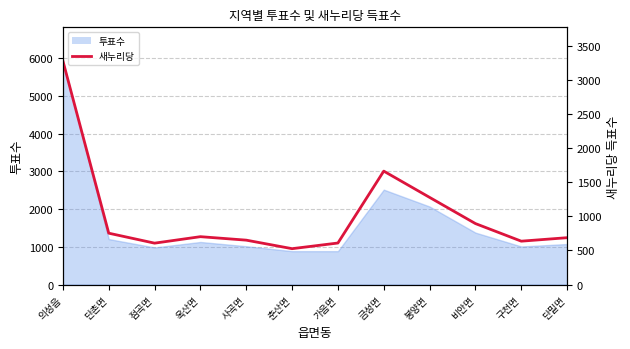

What value does the data have at 점곡면?

607